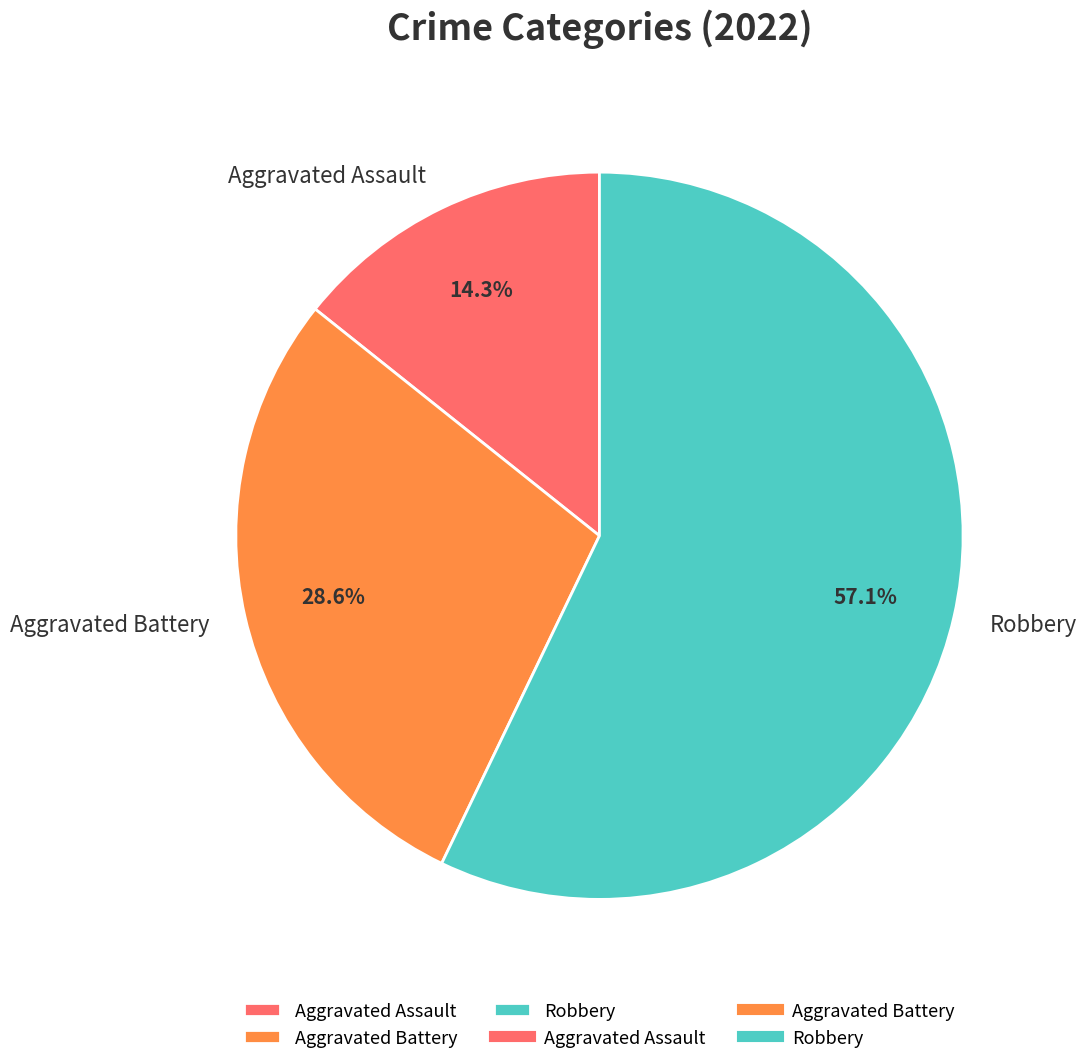

What is the smallest slice in the pie chart?

Aggravated Assault